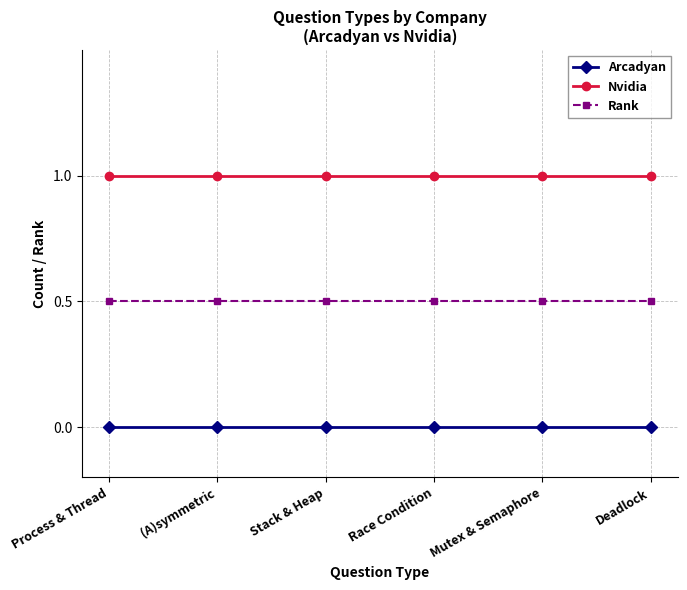

Count the number of data series in this chart.

3